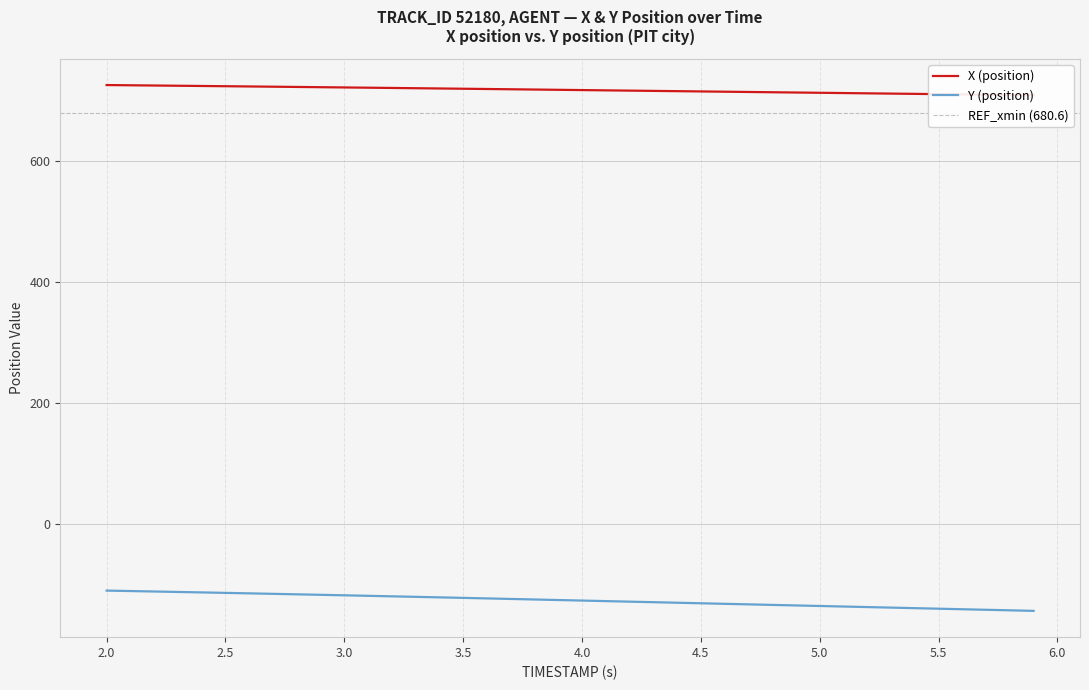

Which series has the largest total across all categories?

X (position)